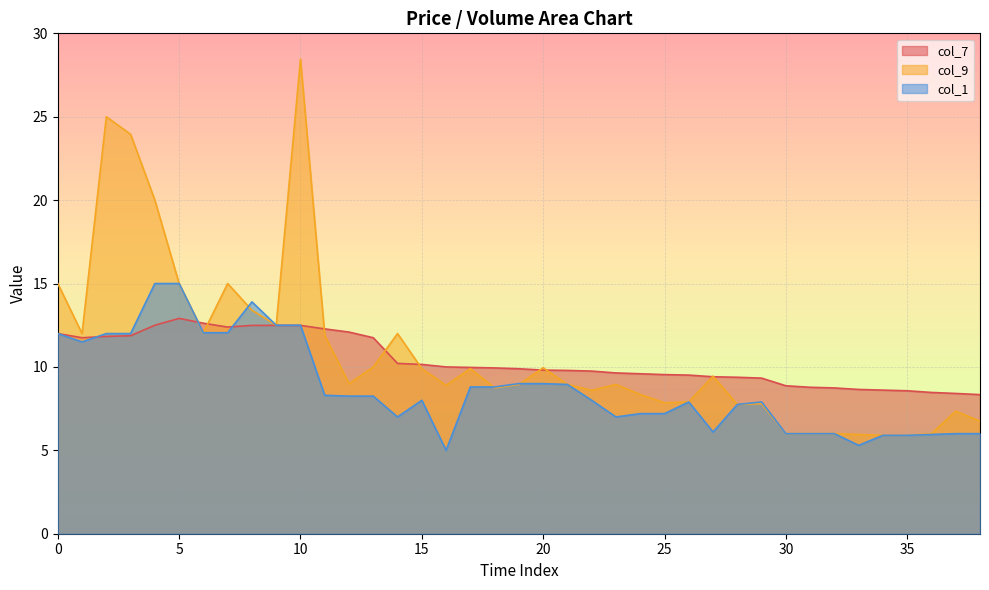

What is the minimum value for col_1?

5.0